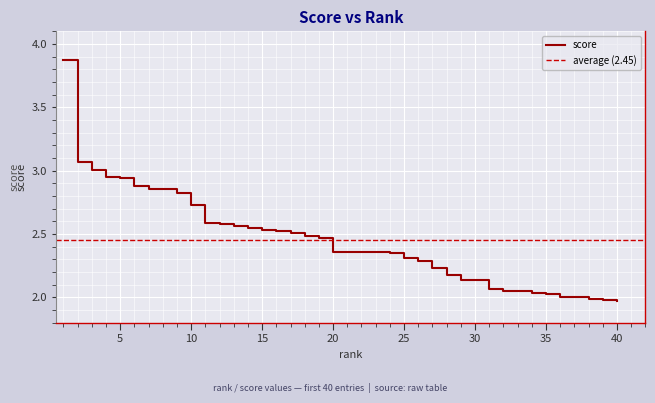

True or false: the data shows 2.1 at 29.

True